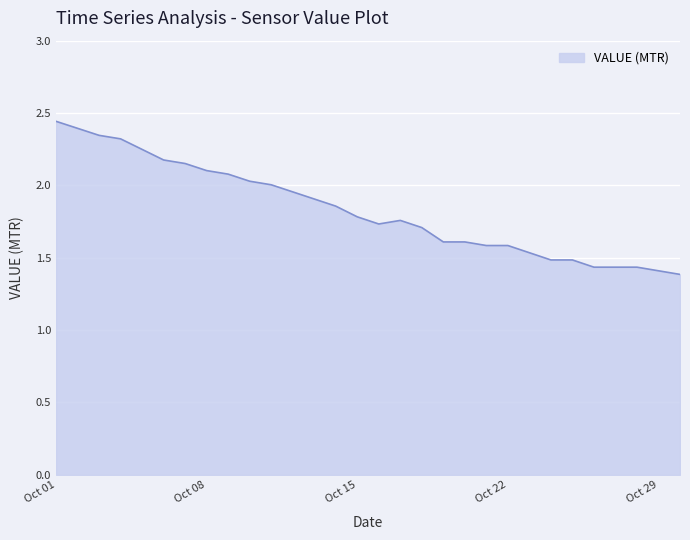

The chart shows a value of 3.9 at Oct 01. True or false?

False